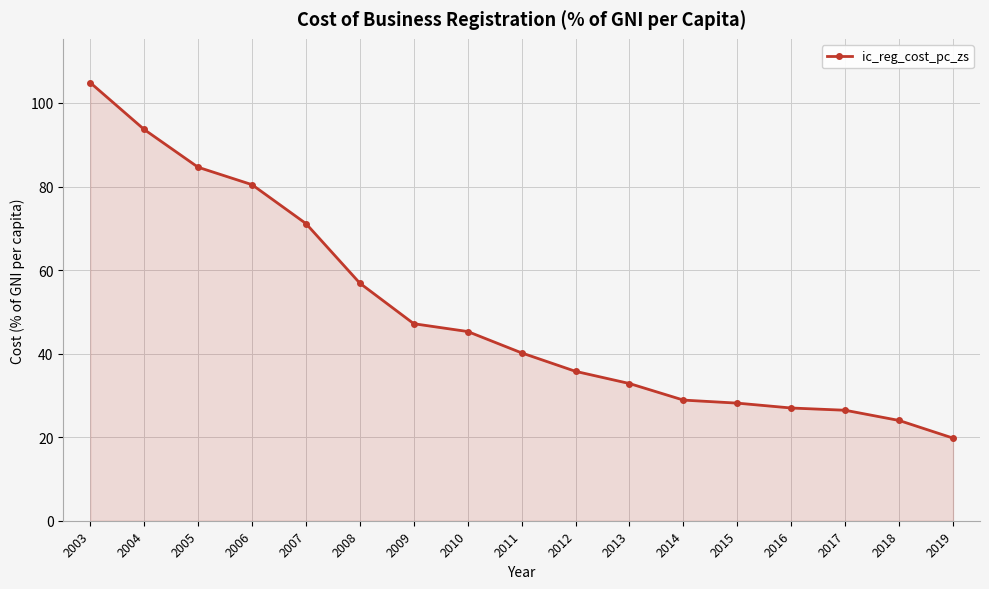

What is the average value?

49.8